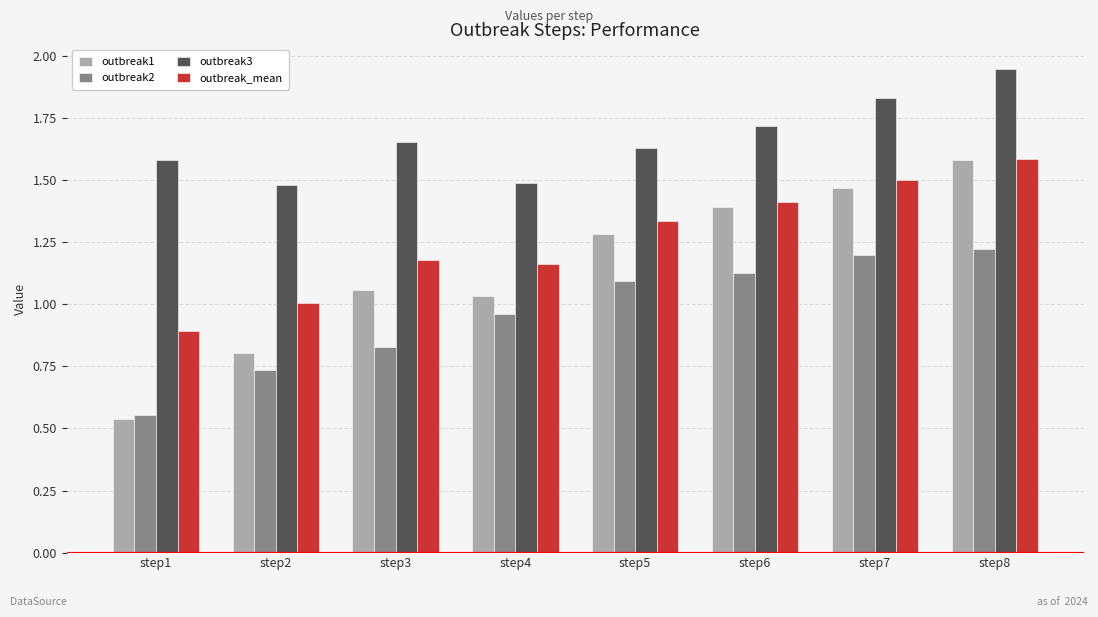

How many data points does each series have?

8